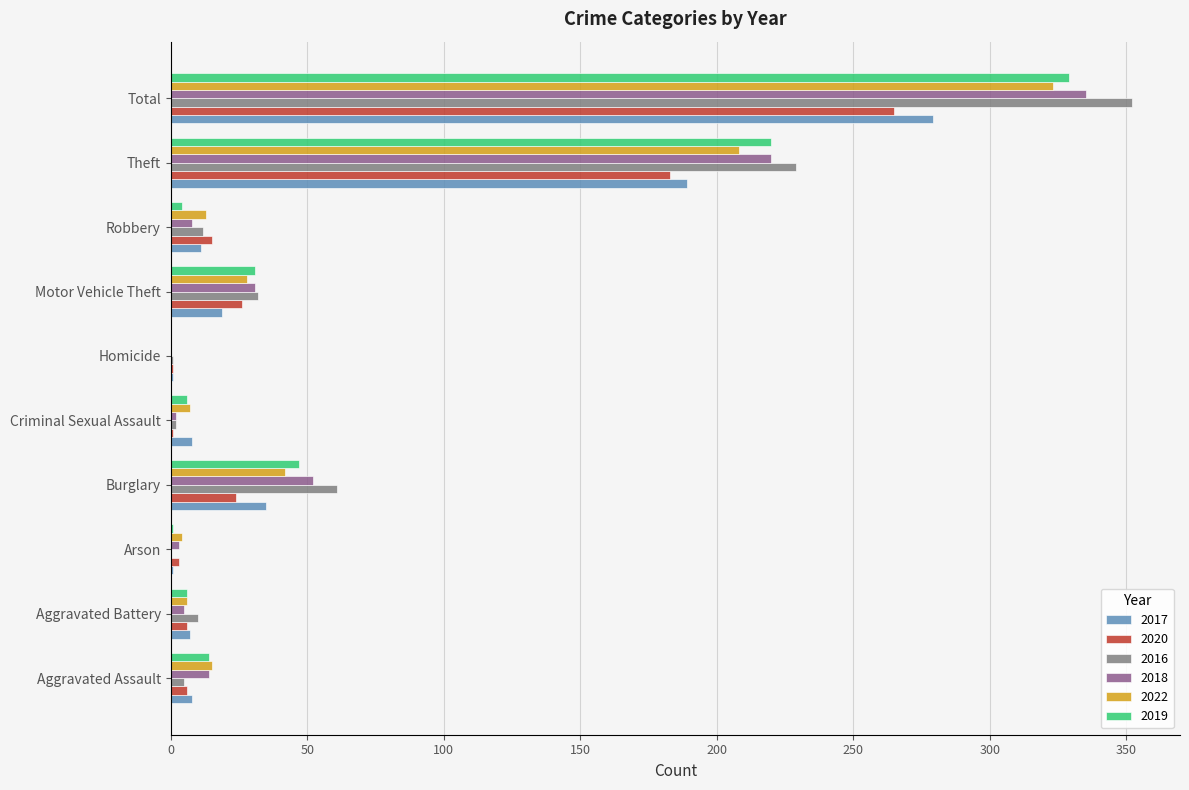

At which category is the sum across all series the highest?

Total